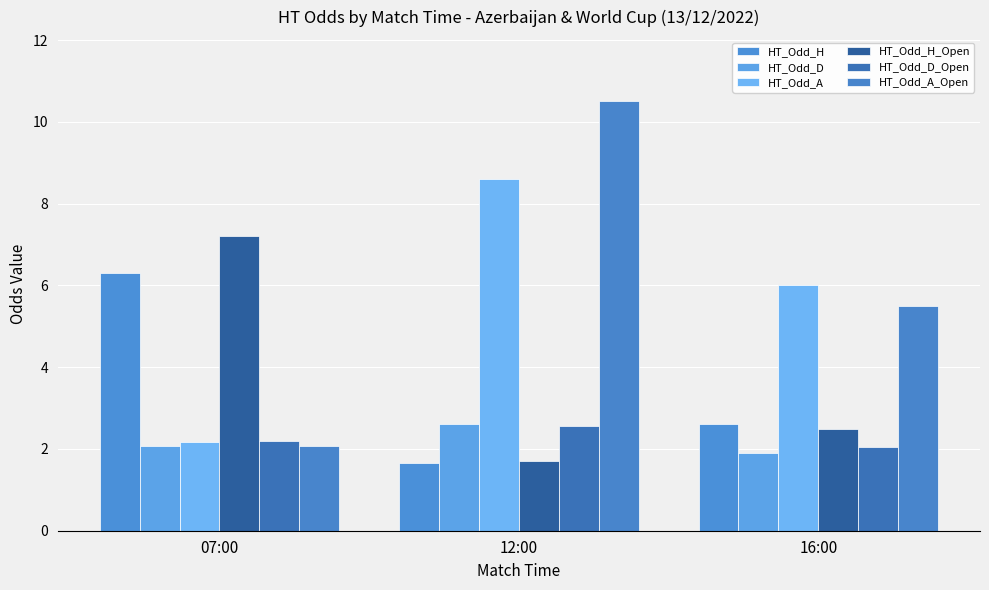

Is the value of HT_Odd_D at 07:00 greater than the value of HT_Odd_A at 07:00?

No